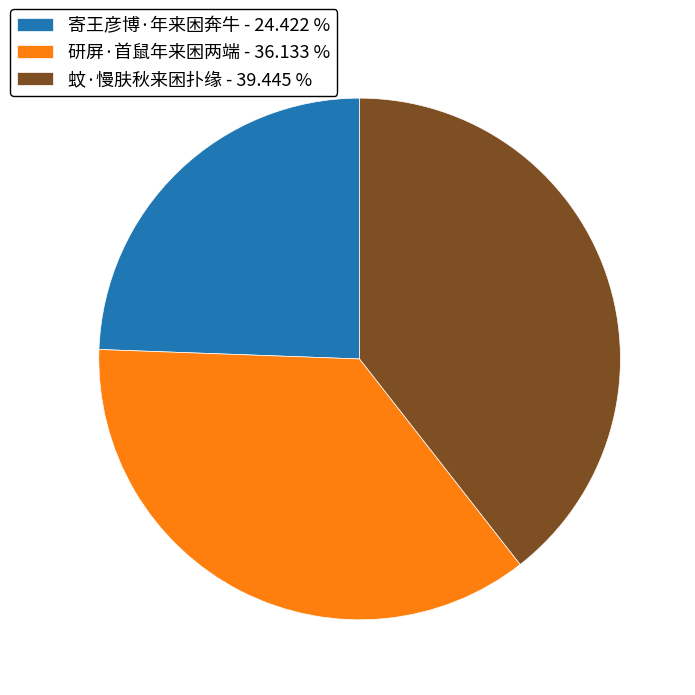

How many segments does this pie chart have?

3